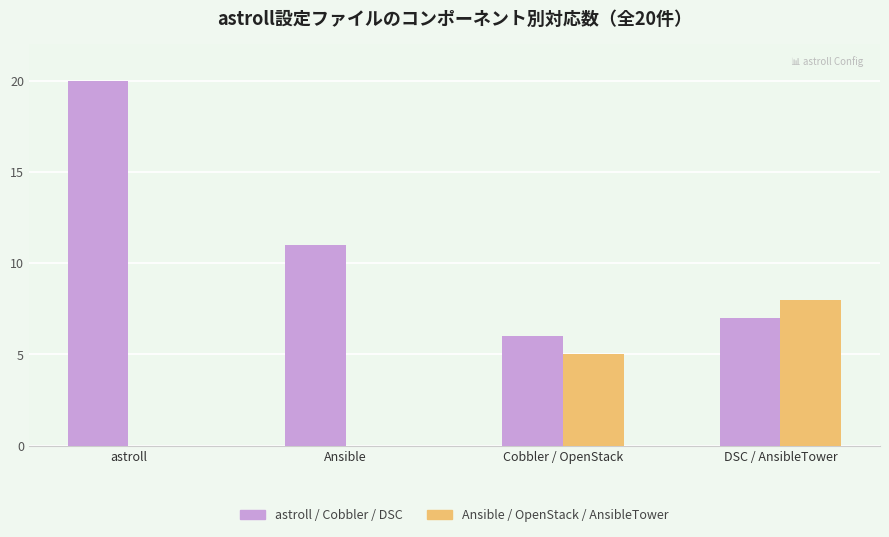

Which series has the largest range (max minus min)?

astroll / Cobbler / DSC